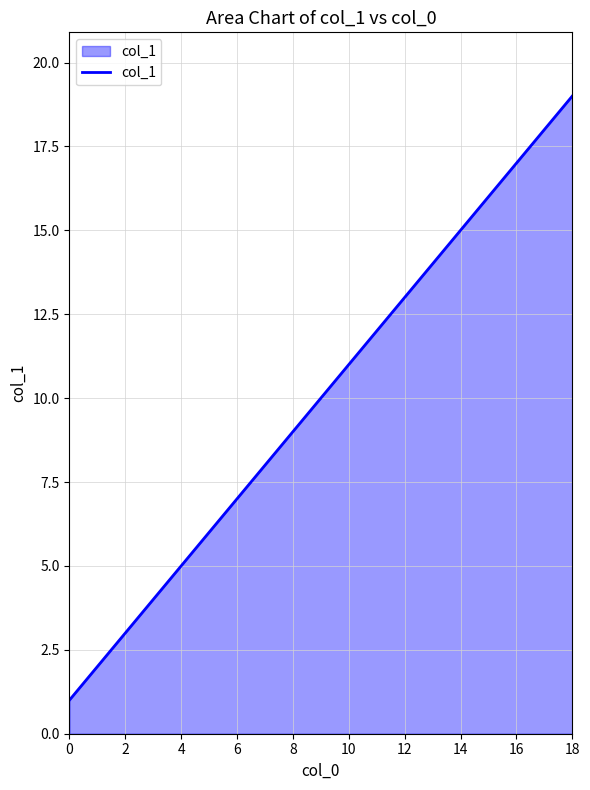

Does the chart display data point markers on the line(s)?

No